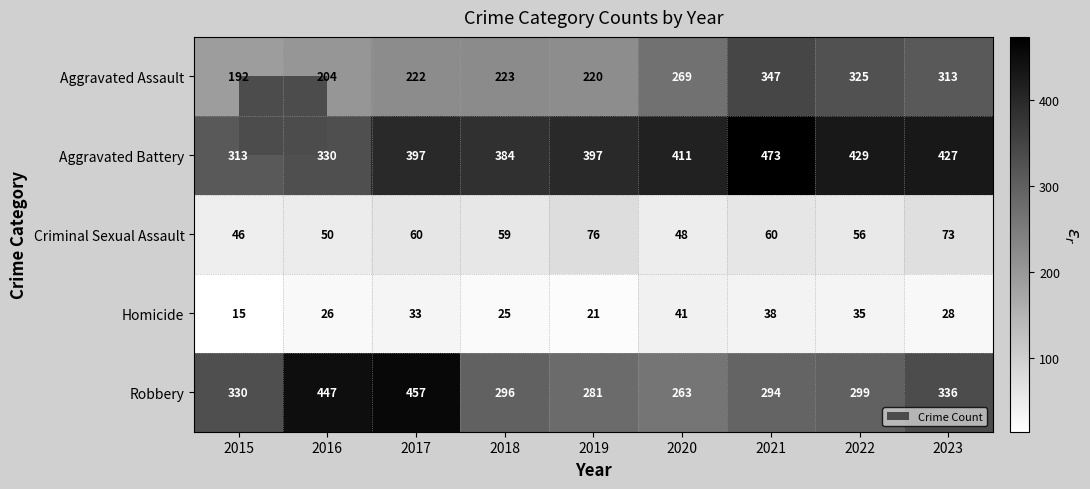

How many series are shown in this chart?

5